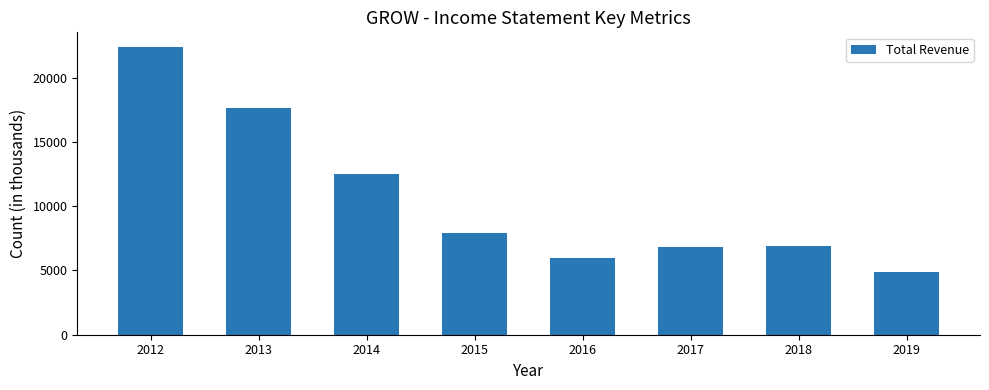

At which category does the chart reach its minimum across all series?

2019